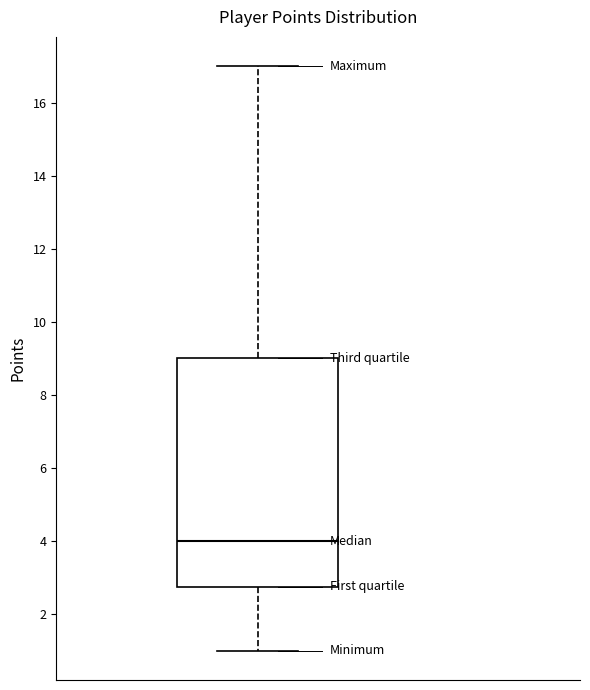

Transcribe this box plot: give where the median line is, the range the box spans, and where the two whiskers end, as read against the y-axis. The values are not printed on the chart, so give them approximately, as read against the axis.

median 4.0, box 2.8 to 9.0, whiskers 1.0 to 17.0